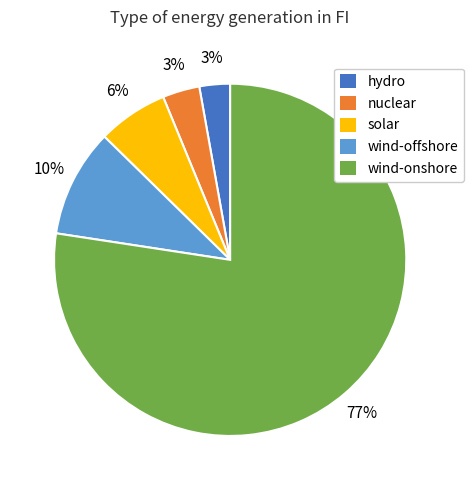

How many slices are in this pie chart?

5